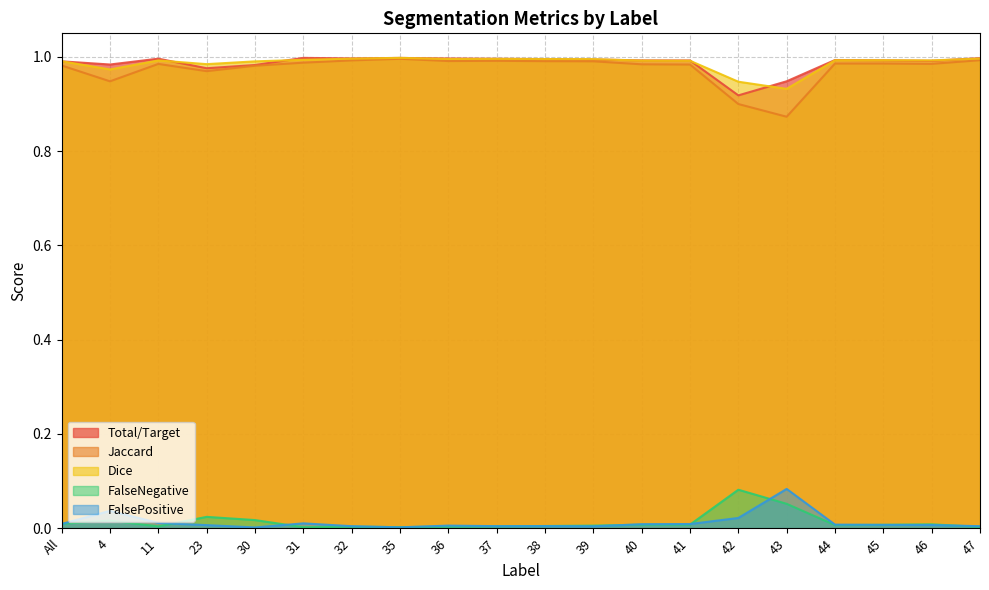

List the series in order of their peak value, lowest first.

FalseNegative, FalsePositive, Jaccard, Total/Target, Dice